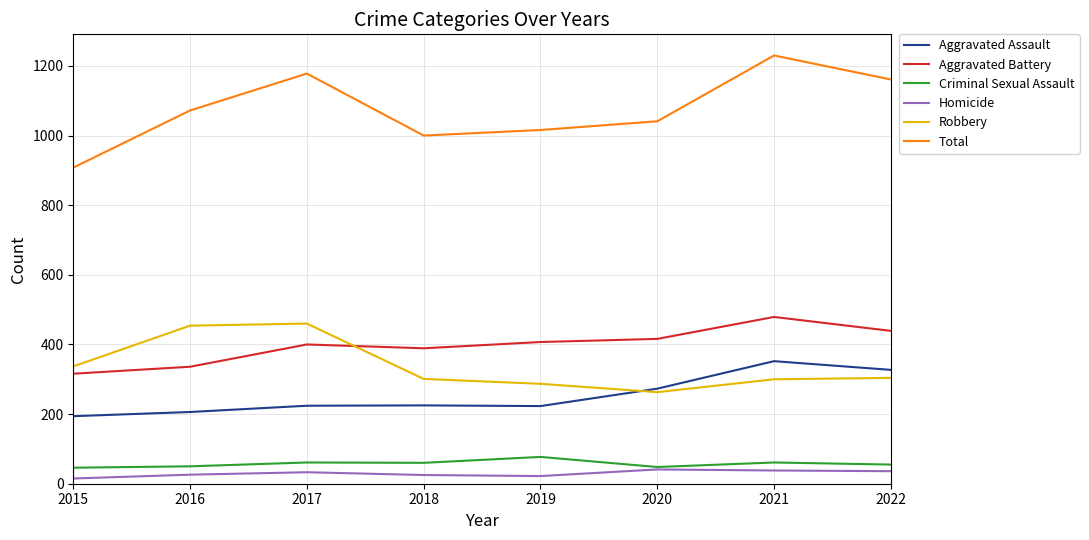

How many interior local peaks does the Total series have?

2